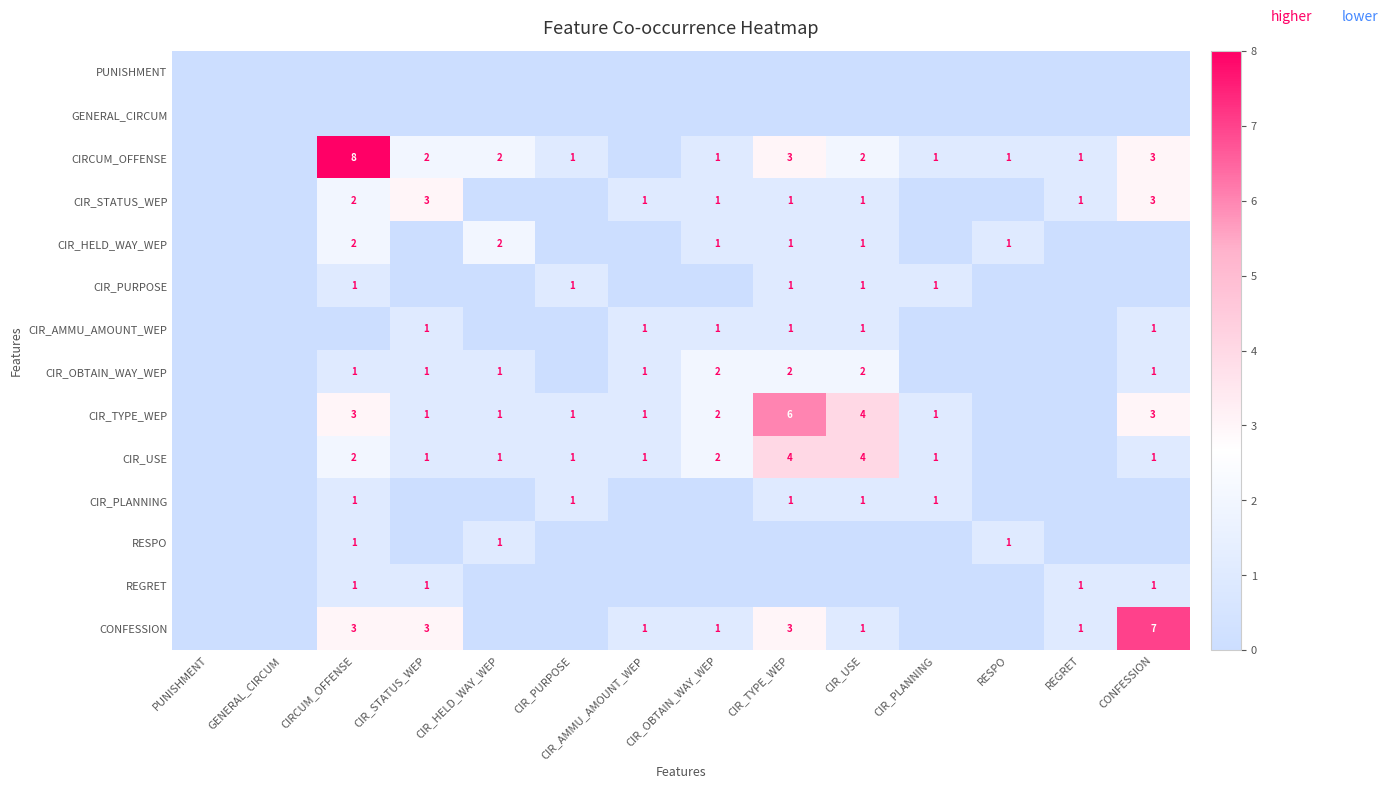

Is the value of CIR_TYPE_WEP at CIR_TYPE_WEP greater than the value of CIR_PLANNING at CIR_PLANNING?

Yes